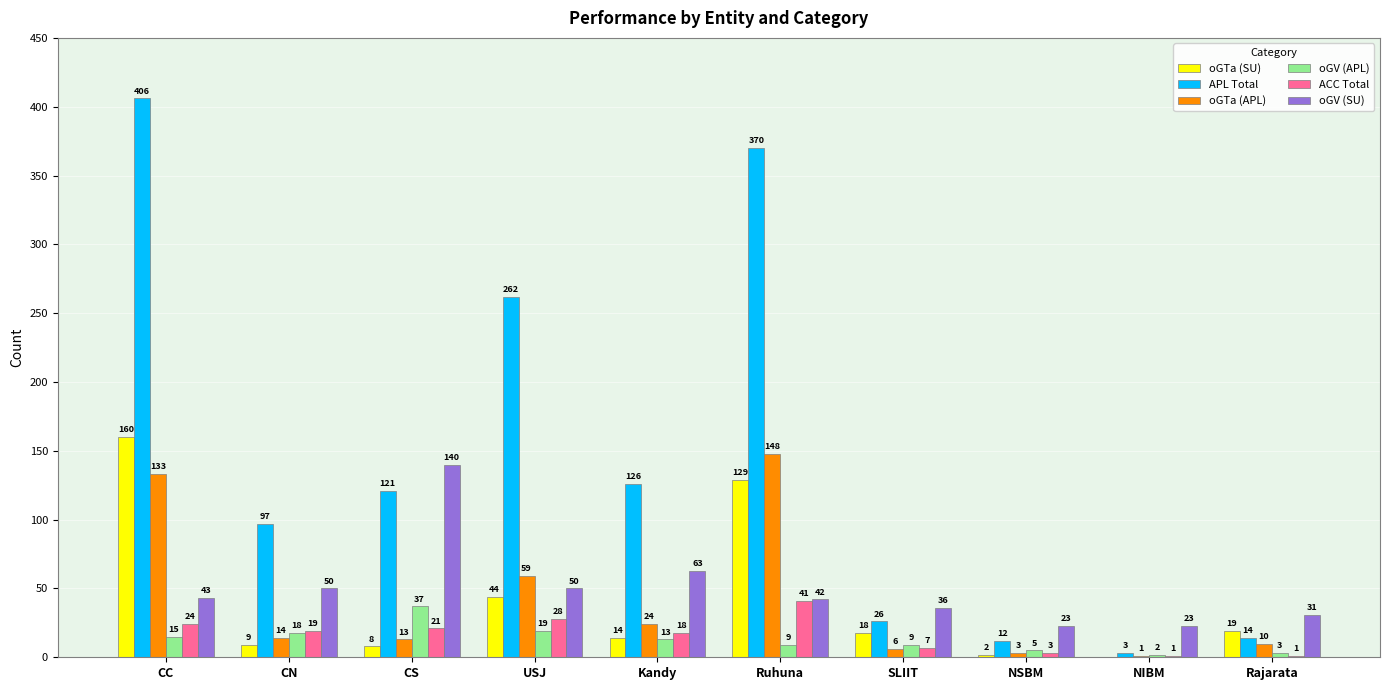

Reading left to right, extract all data points from this chart.

oGTa (SU): 160	9	8	44	14	129	18	2	0	19
APL Total: 406	97	121	262	126	370	26	12	3	14
oGTa (APL): 133	14	13	59	24	148	6	3	1	10
oGV (APL): 15	18	37	19	13	9	9	5	2	3
ACC Total: 24	19	21	28	18	41	7	3	1	1
oGV (SU): 43	50	140	50	63	42	36	23	23	31